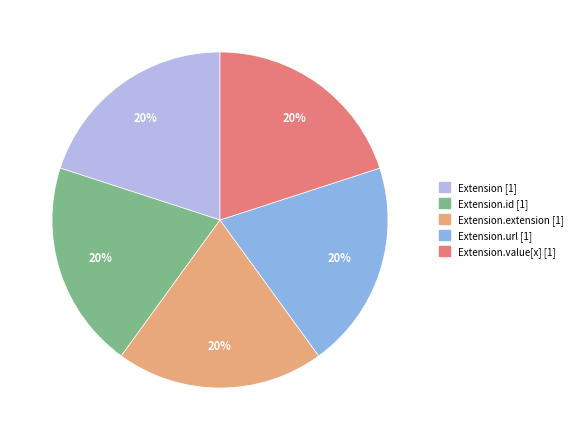

To the nearest percent, what is the average slice percentage?

20%